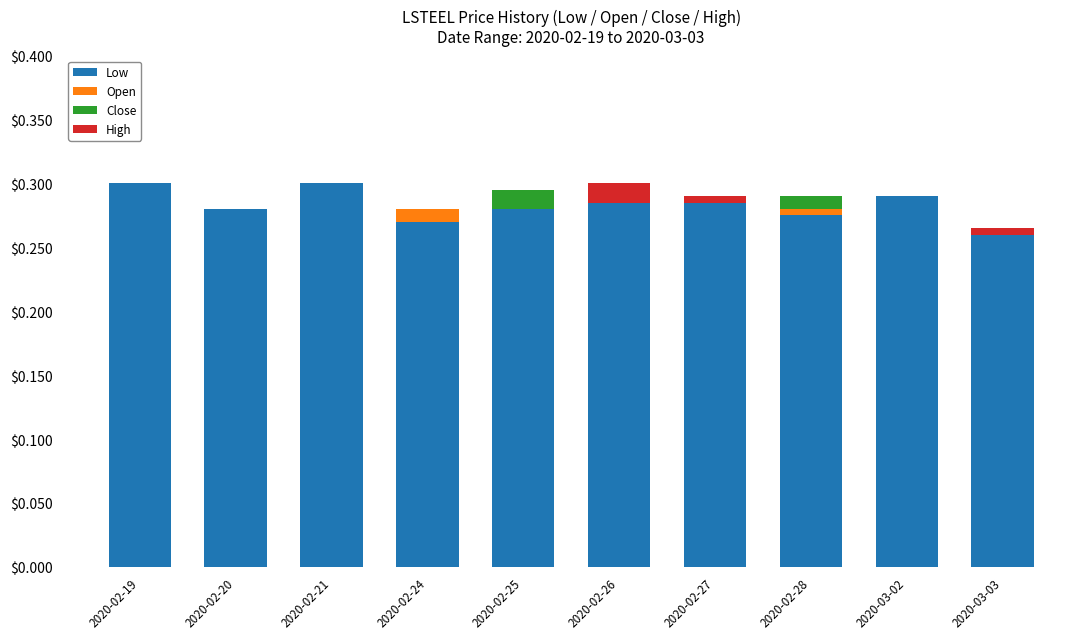

Is it true that Low equals 0.3 at 2020-03-02?

True